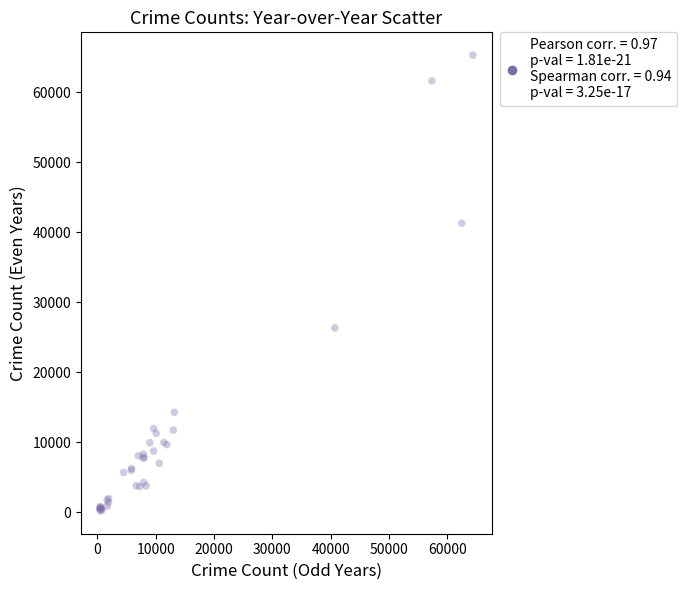

What Y value in the scatter plot is closest to 32745?

26342